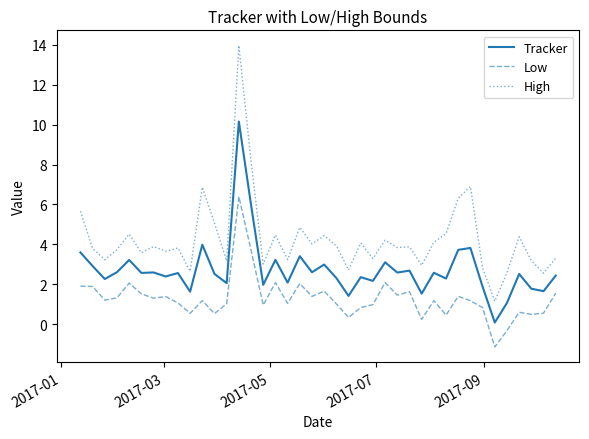

Which series has the largest range (max minus min)?

High